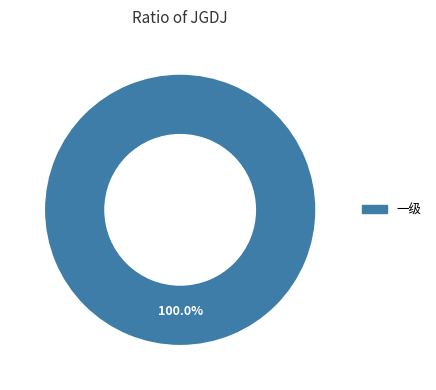

How many segments does this pie chart have?

1